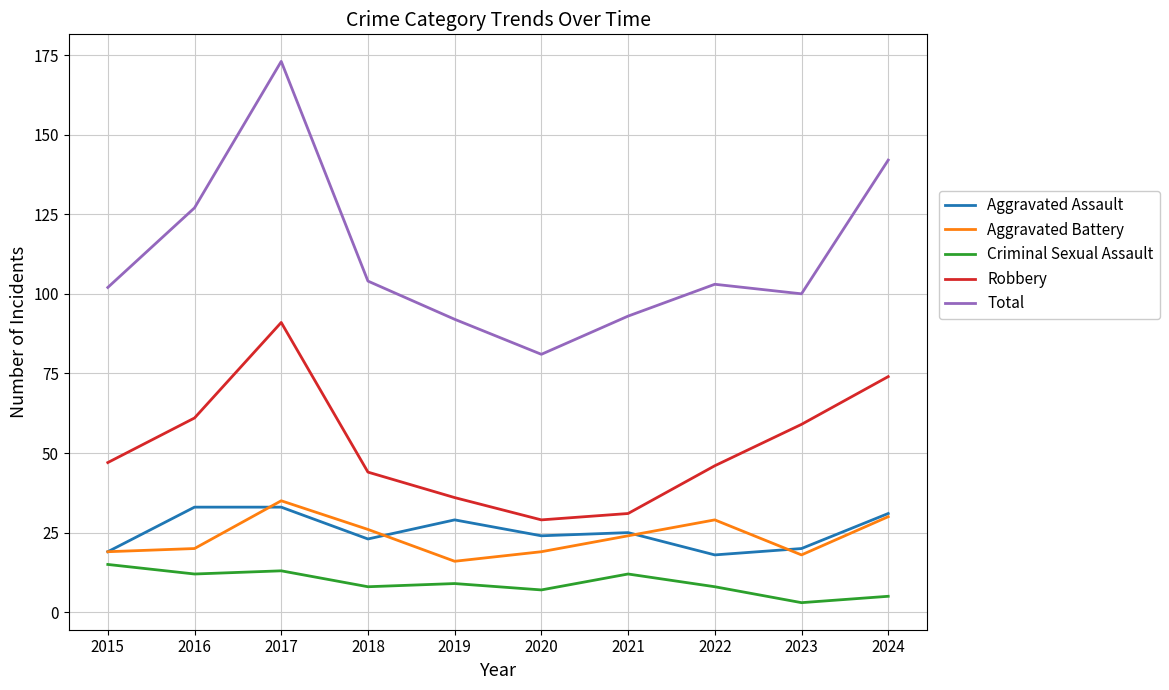

Reading right to left, what are all the values shown in this chart?

Aggravated Assault: 31	20	18	25	24	29	23	33	33	19
Aggravated Battery: 30	18	29	24	19	16	26	35	20	19
Criminal Sexual Assault: 5	3	8	12	7	9	8	13	12	15
Robbery: 74	59	46	31	29	36	44	91	61	47
Total: 142	100	103	93	81	92	104	173	127	102